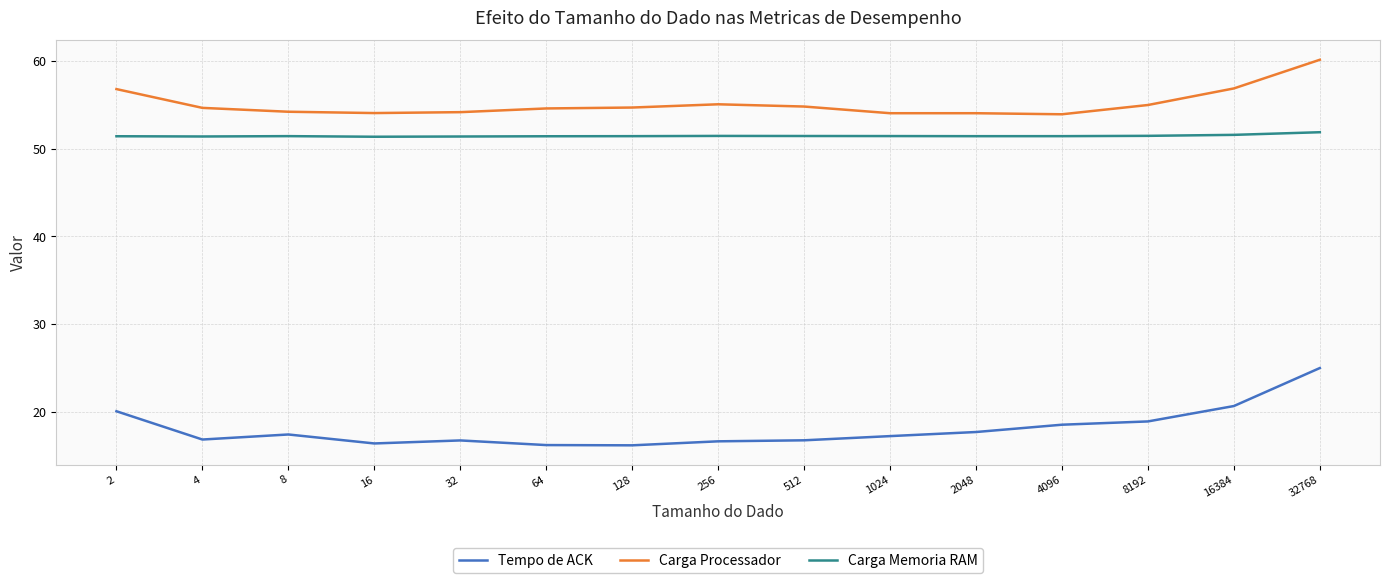

What is the lowest value of the Carga Memoria RAM series?

51.4